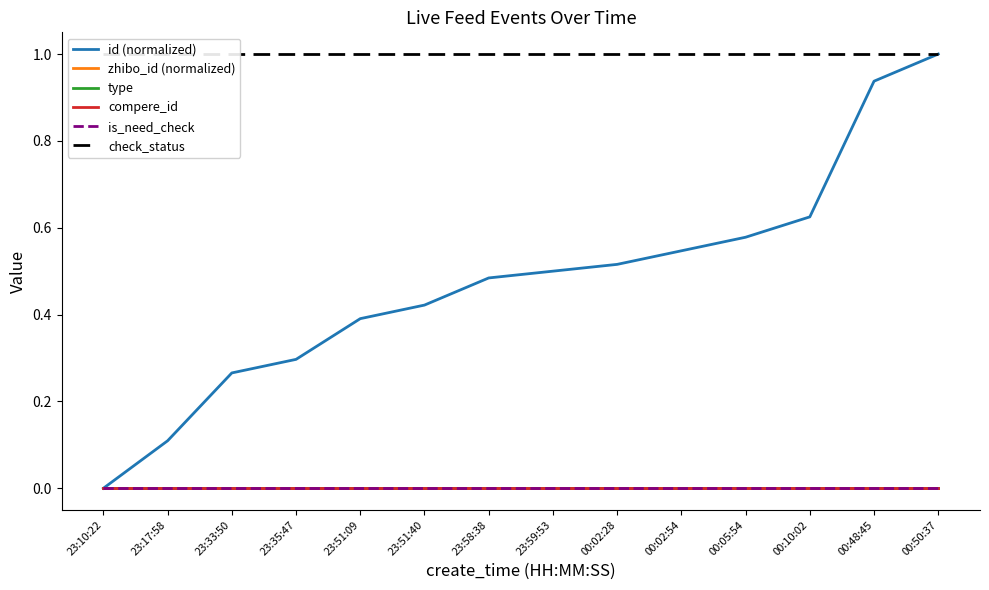

At which category does the chart reach its minimum across all series?

23:10:22